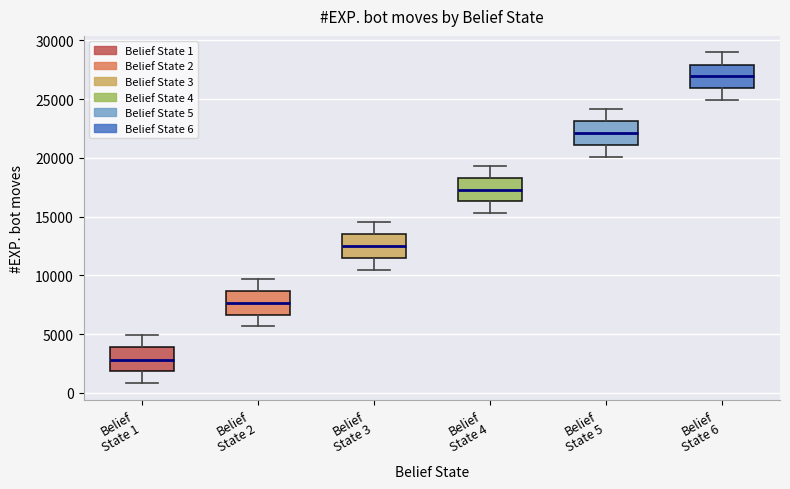

Which box's median line is the lowest?

Belief State 1